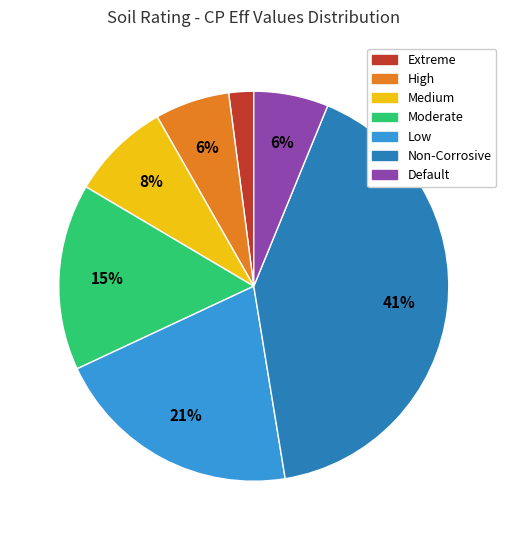

What percentage is the Moderate slice, to the nearest percent?

15%